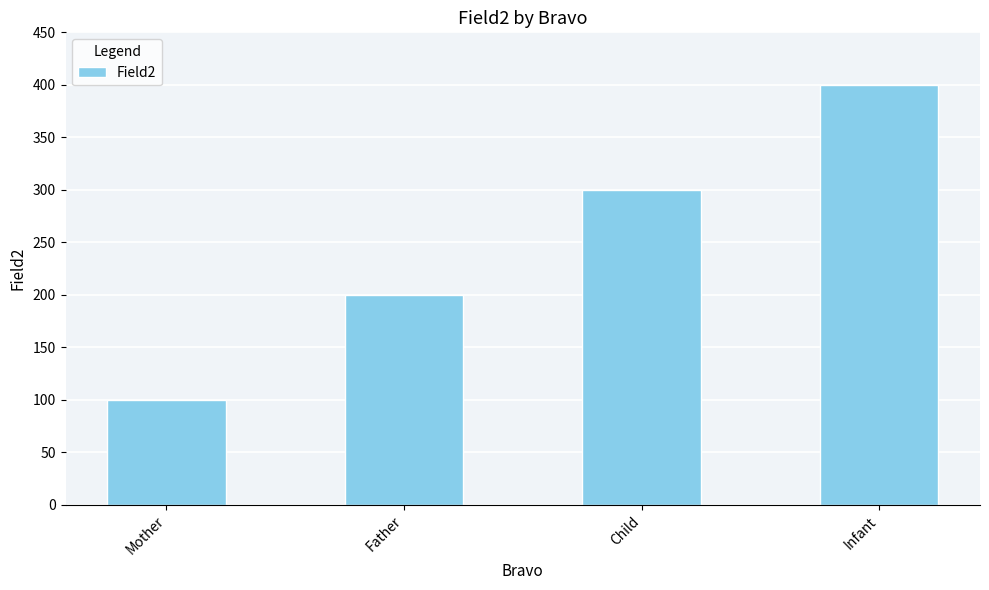

What is the sum of all values?

1000